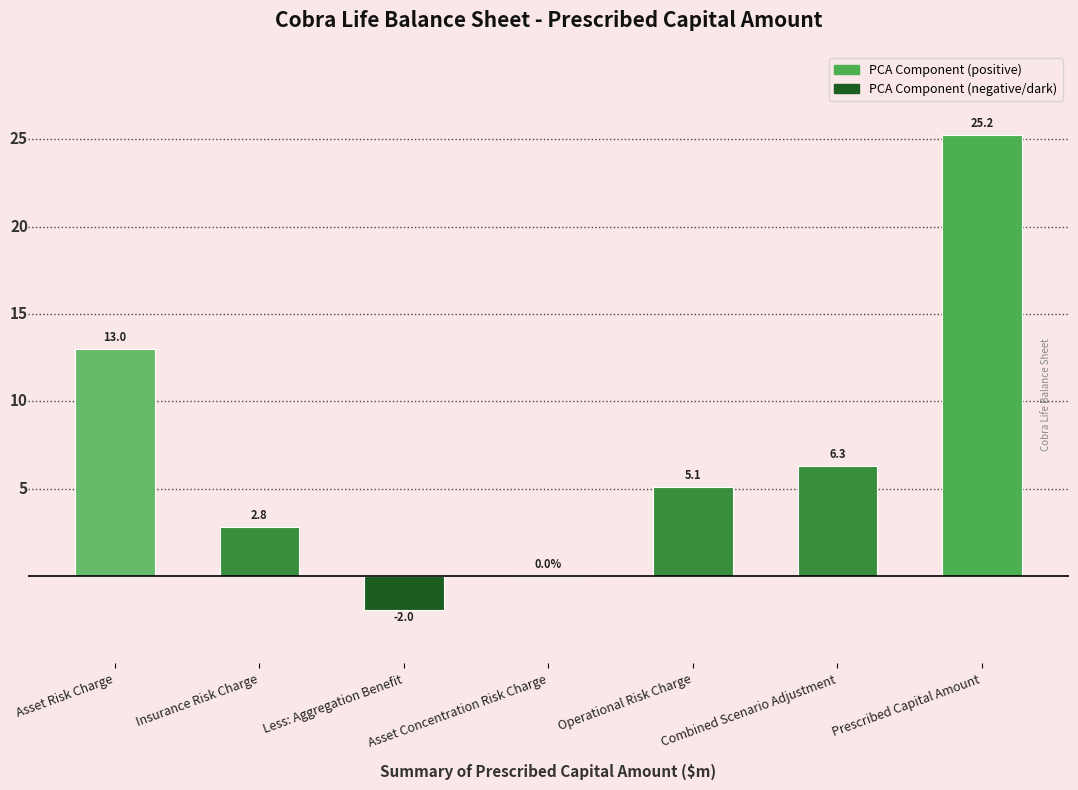

At which label does the data first exceed 5?

Asset Risk Charge